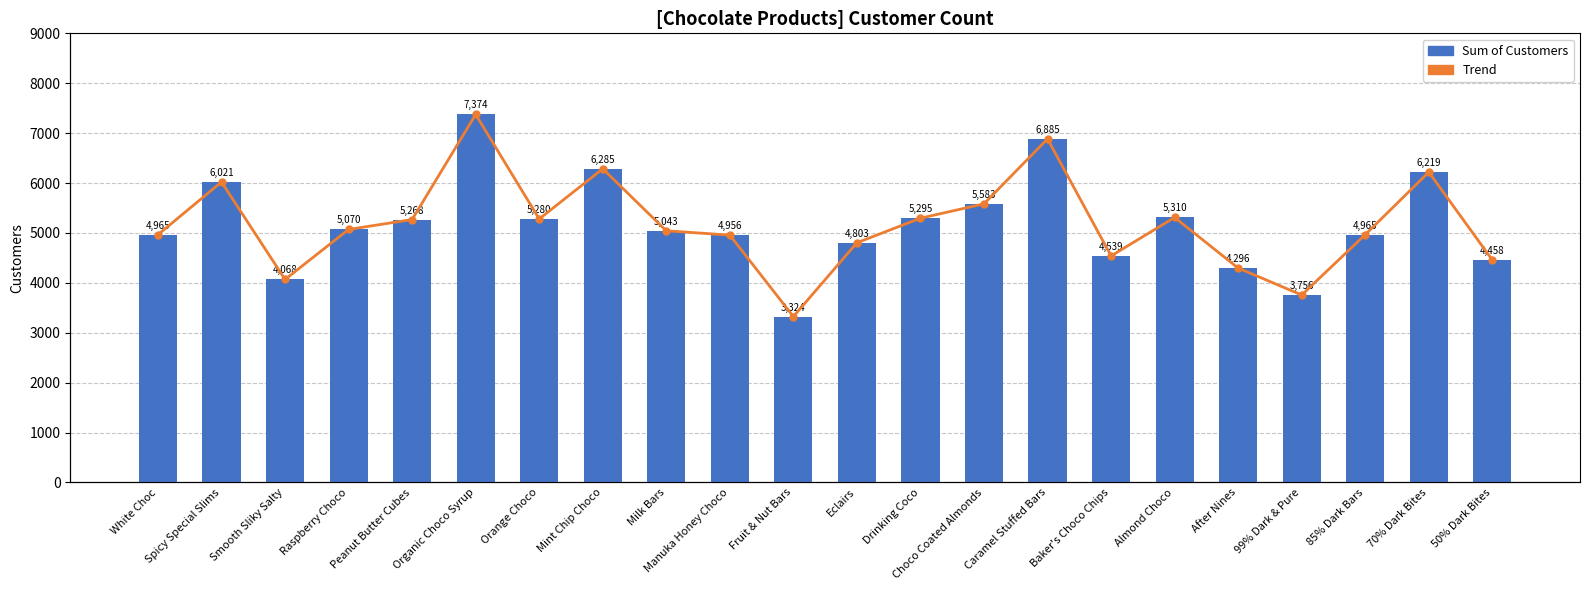

List the labels in order of Trend value, smallest first.

Fruit & Nut Bars, 99% Dark & Pure, Smooth Sliky Salty, After Nines, 50% Dark Bites, Baker's Choco Chips, Eclairs, Manuka Honey Choco, White Choc, 85% Dark Bars, Milk Bars, Raspberry Choco, Peanut Butter Cubes, Orange Choco, Drinking Coco, Almond Choco, Choco Coated Almonds, Spicy Special Slims, 70% Dark Bites, Mint Chip Choco, Caramel Stuffed Bars, Organic Choco Syrup